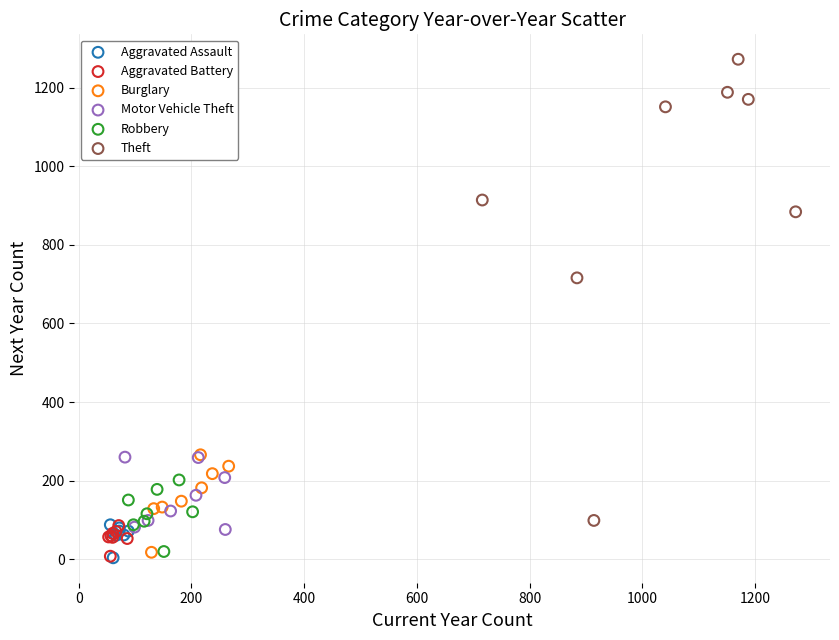

Which series has the widest spread of Y values?

Theft